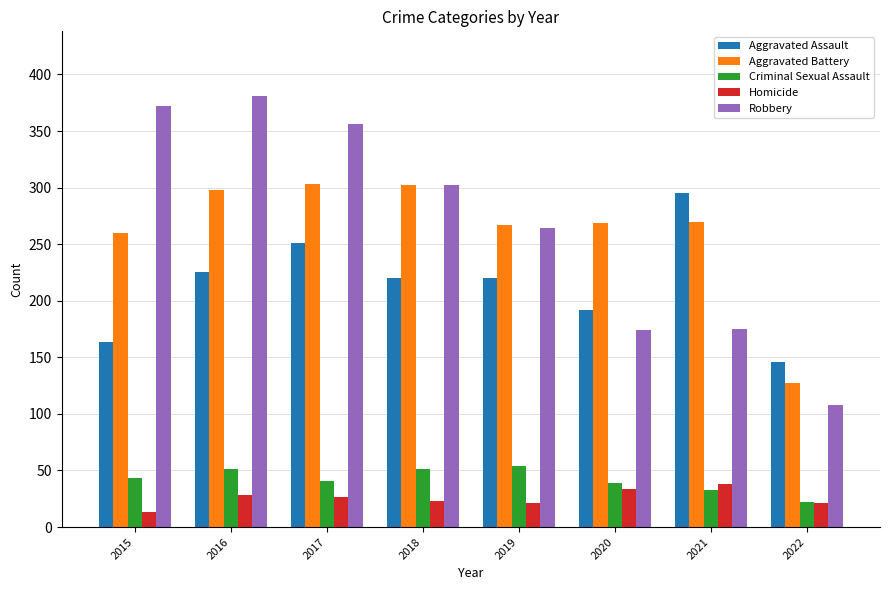

What is the approximate value of Robbery at 2016?

381